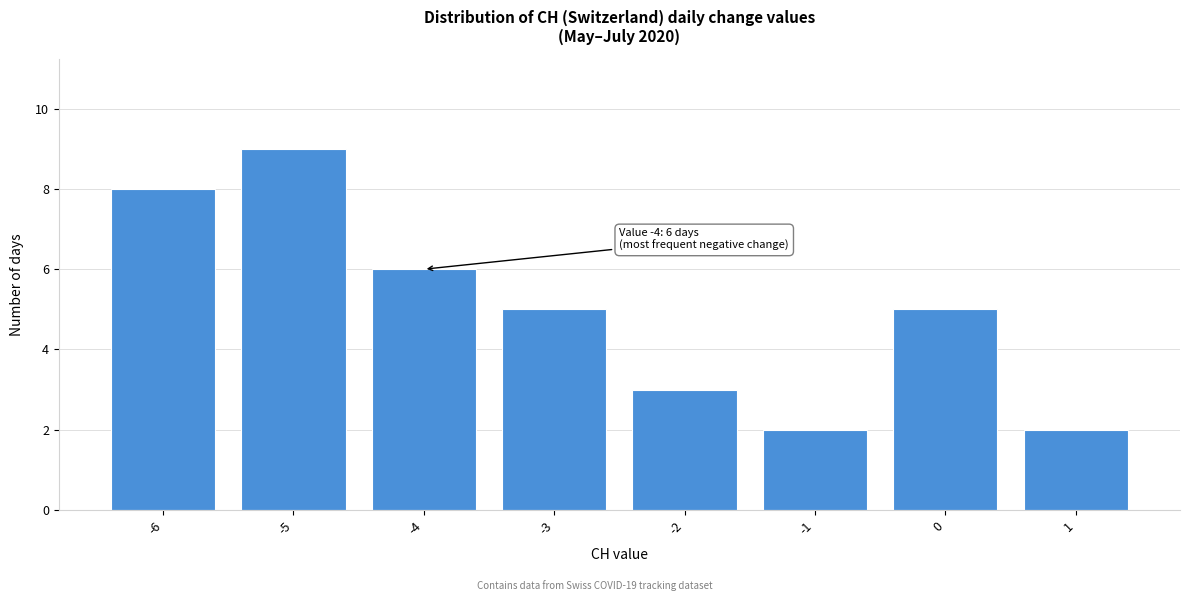

Reading left to right, list all the values displayed in this chart.

8	9	6	5	3	2	5	2